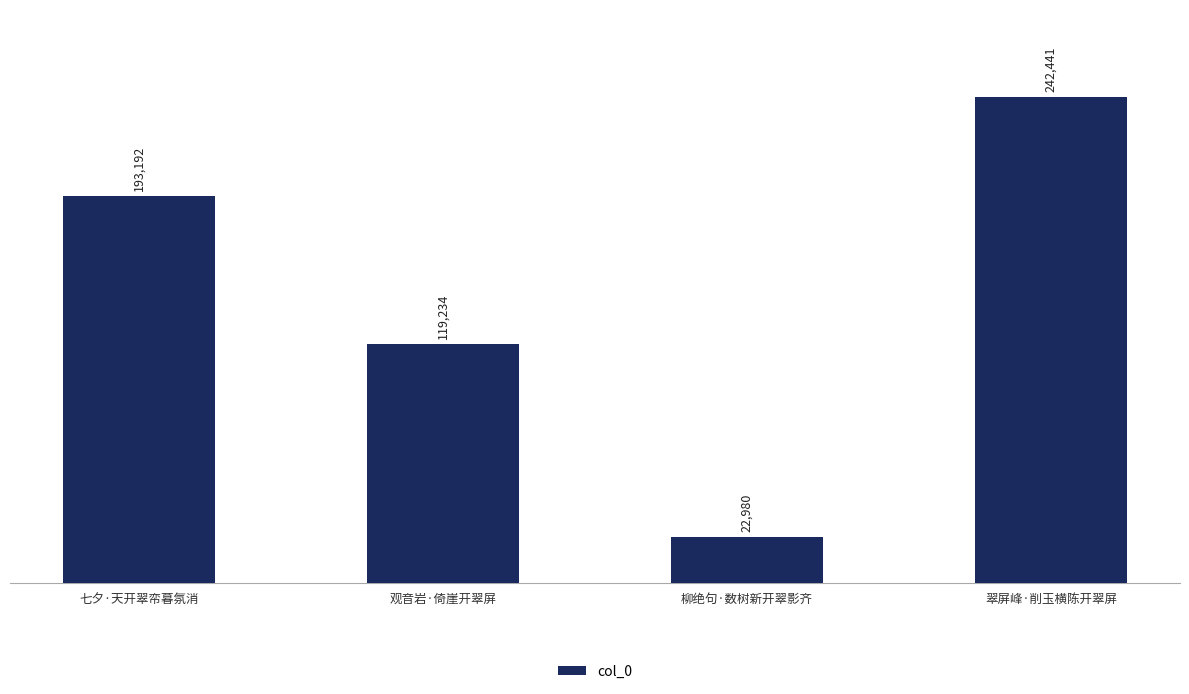

The chart shows a value of 193192 at 七夕·天开翠帟暮氛消. True or false?

True